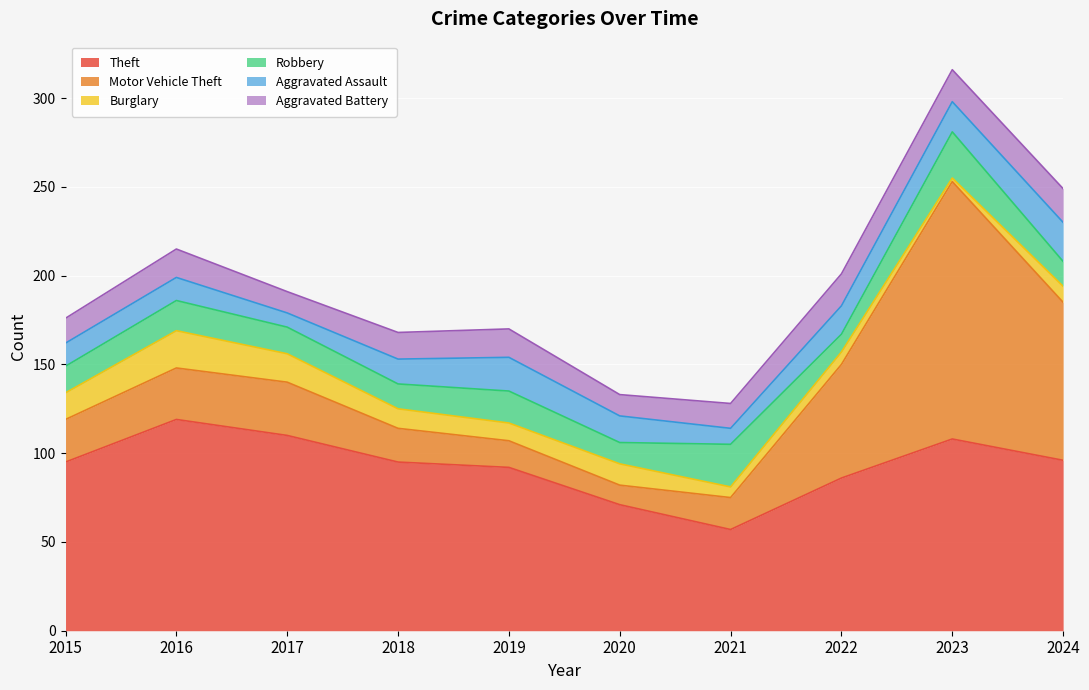

What is the value of the Robbery point at the 10th from the left?

14